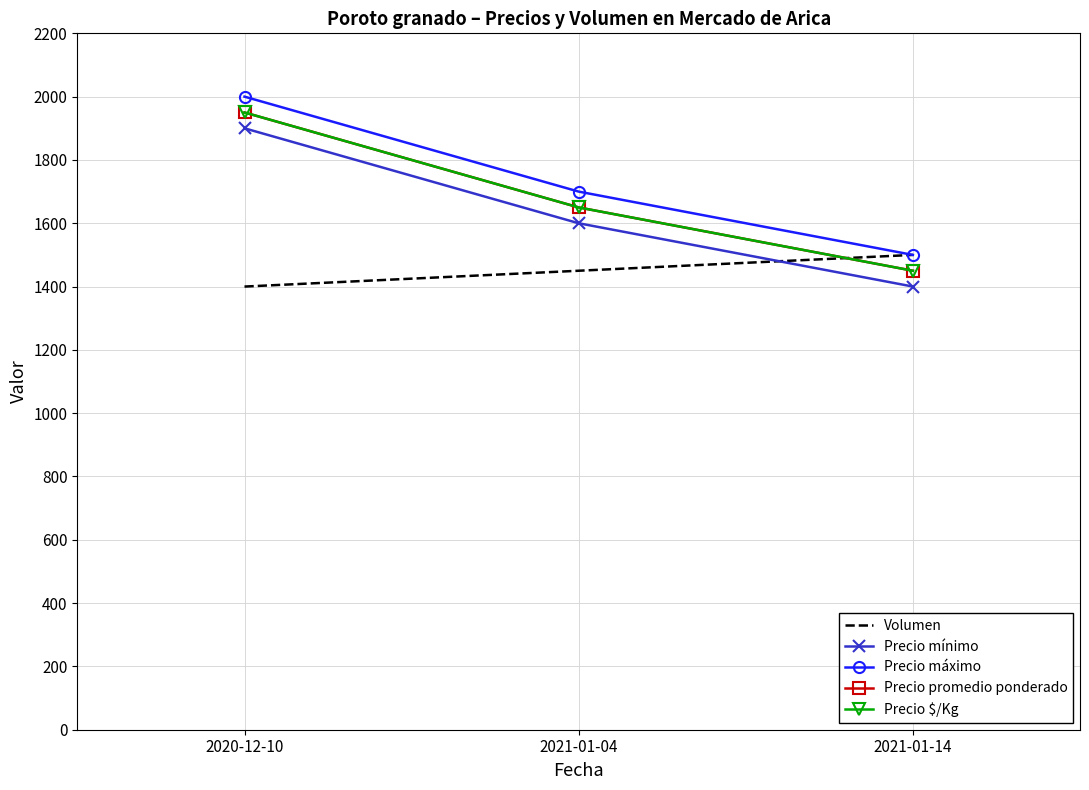

What is the label of the 1st point from the right?

2021-01-14